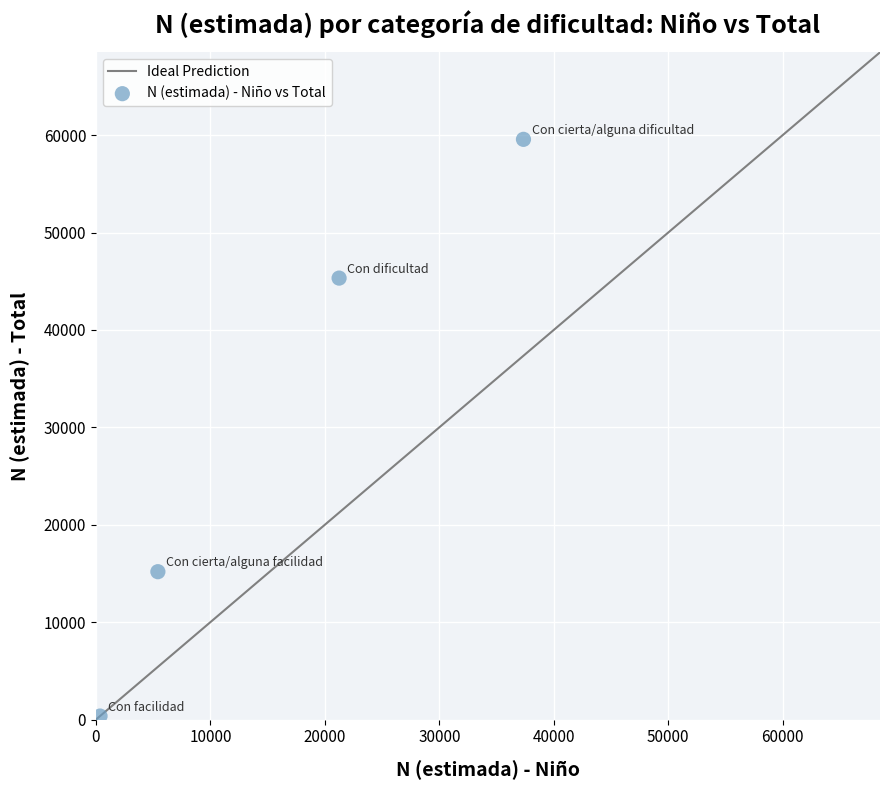

What is the average X value?

16092